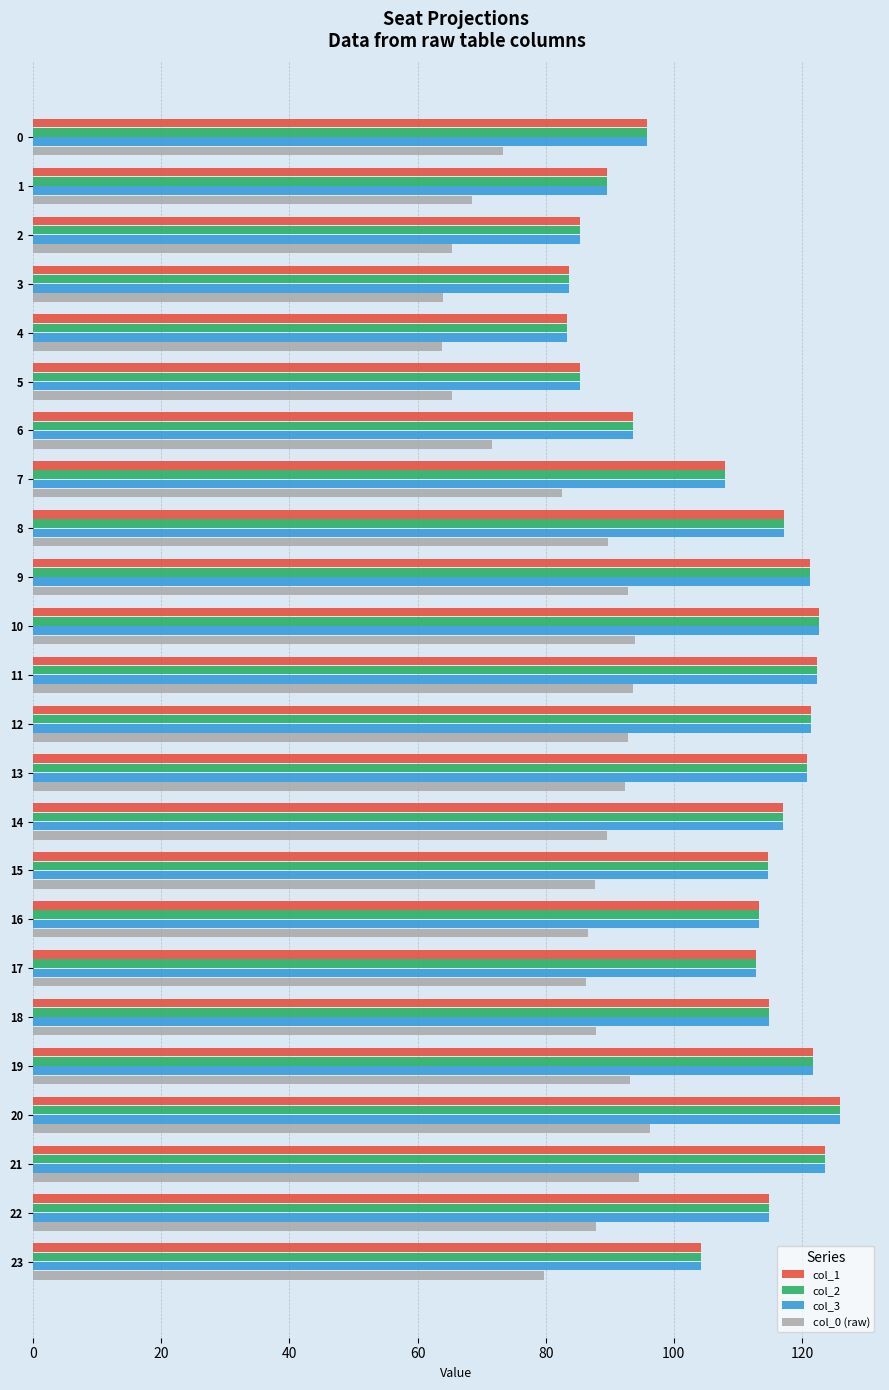

Is the value of col_0 (raw) at 2 greater than the value of col_2 at 3?

No